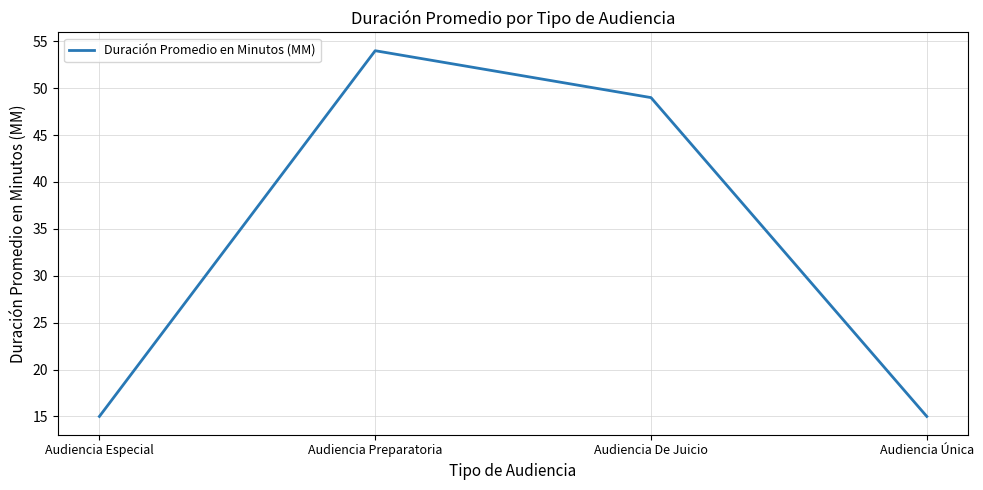

What is the greatest value displayed?

54